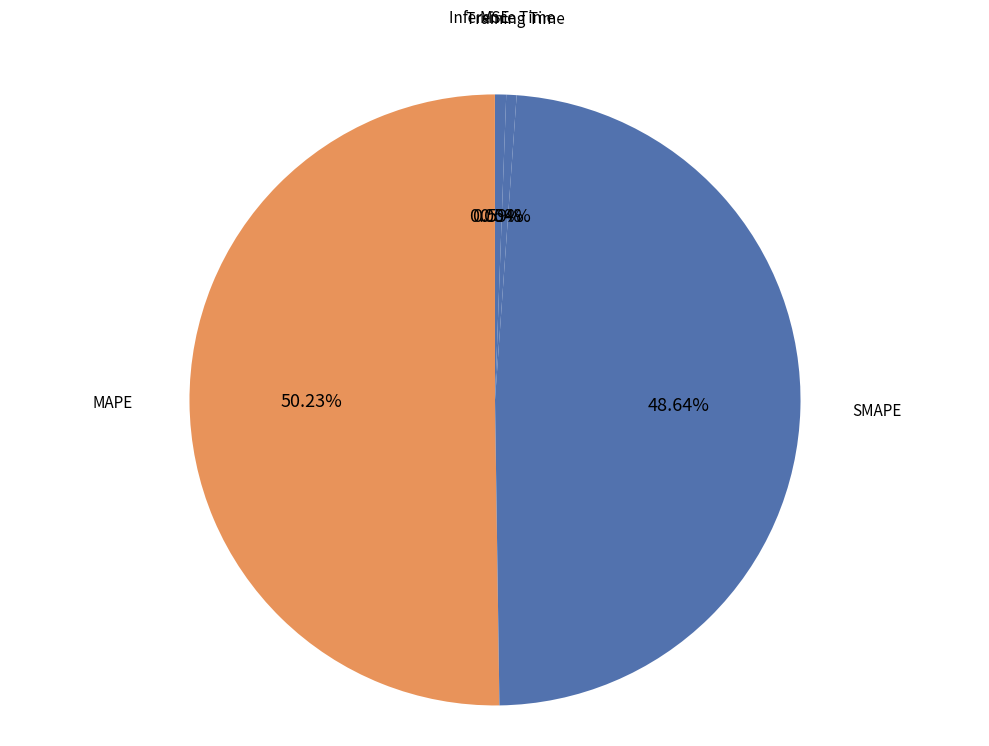

To the nearest percent, what portion does Inference Time represent?

1%